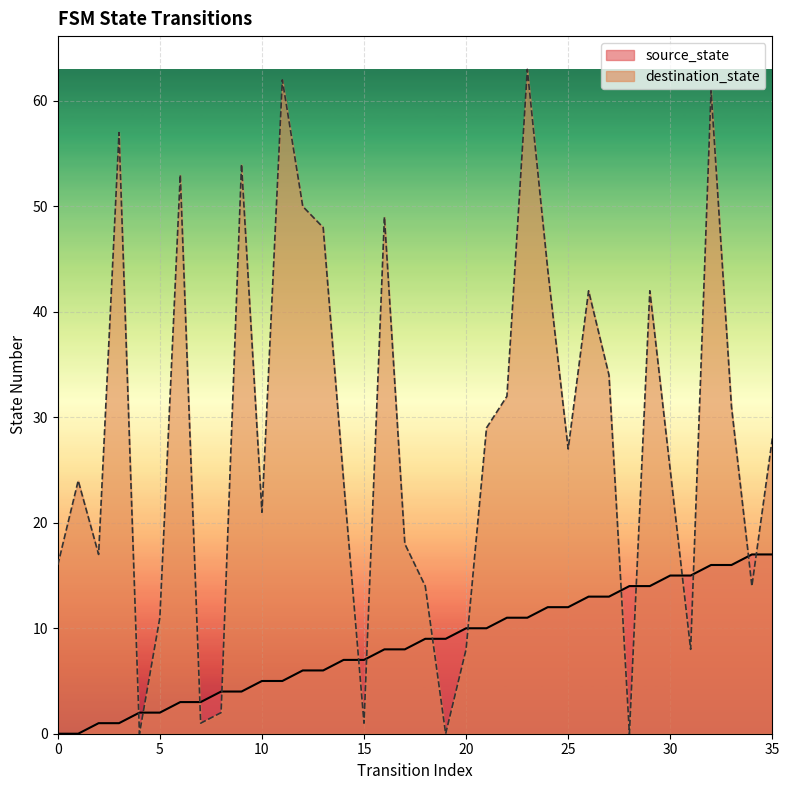

What is the sum of the destination_state values at 12 and 13?

98